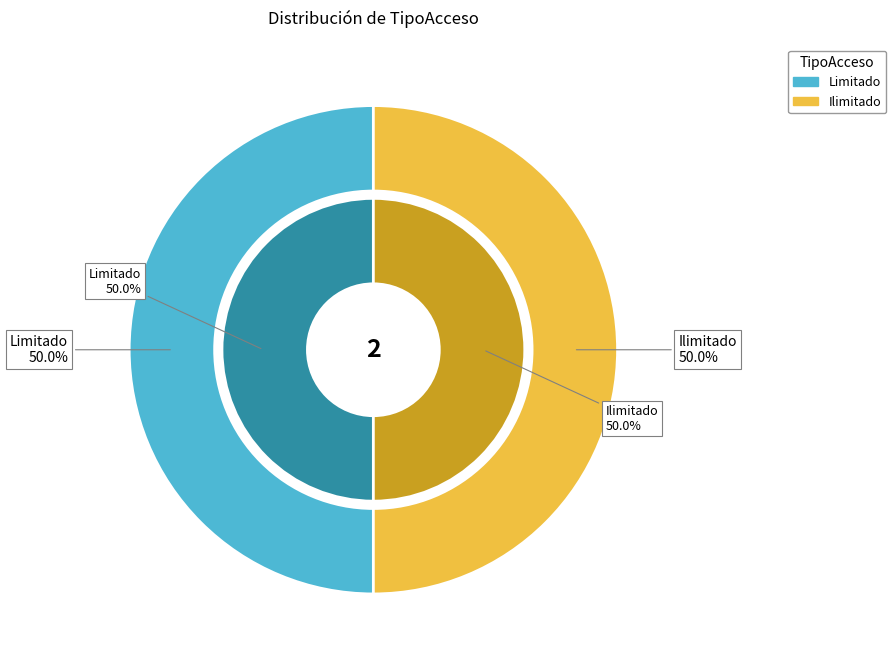

What percentage do Ilimitado and Limitado together represent?

100.0%